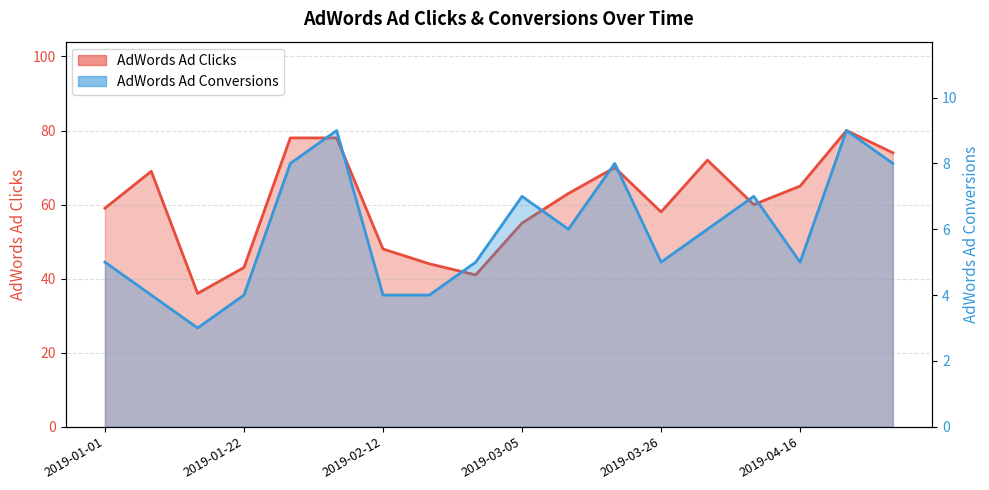

Between 2019-02-12 and 2019-01-08, which is larger?

2019-01-08